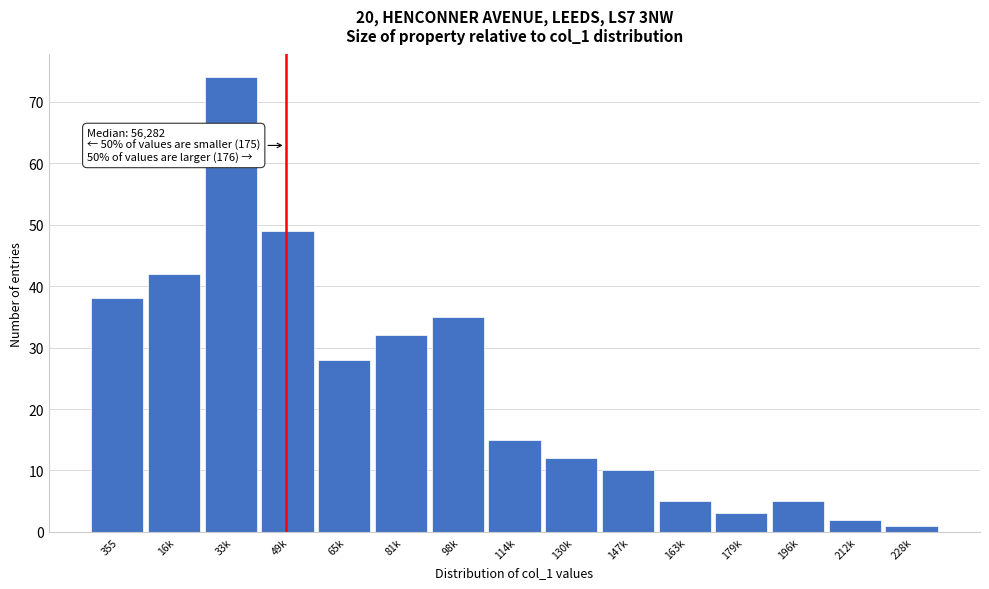

Reading right to left, list all the values displayed in this chart.

228k=1	212k=2	196k=5	179k=3	163k=5	147k=10	130k=12	114k=15	98k=35	81k=32	65k=28	49k=49	33k=74	16k=42	355=38